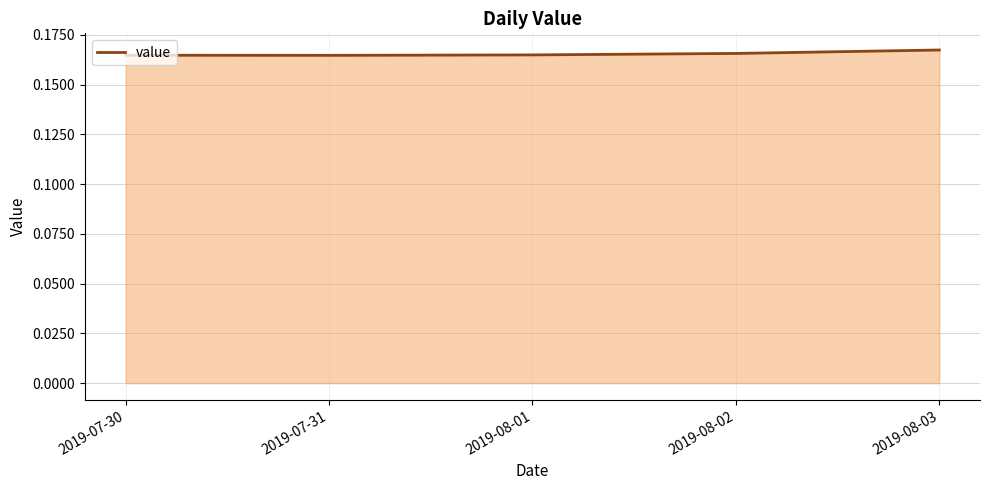

What is the sum of the values at 2019-08-02 and 2019-08-01?

0.3